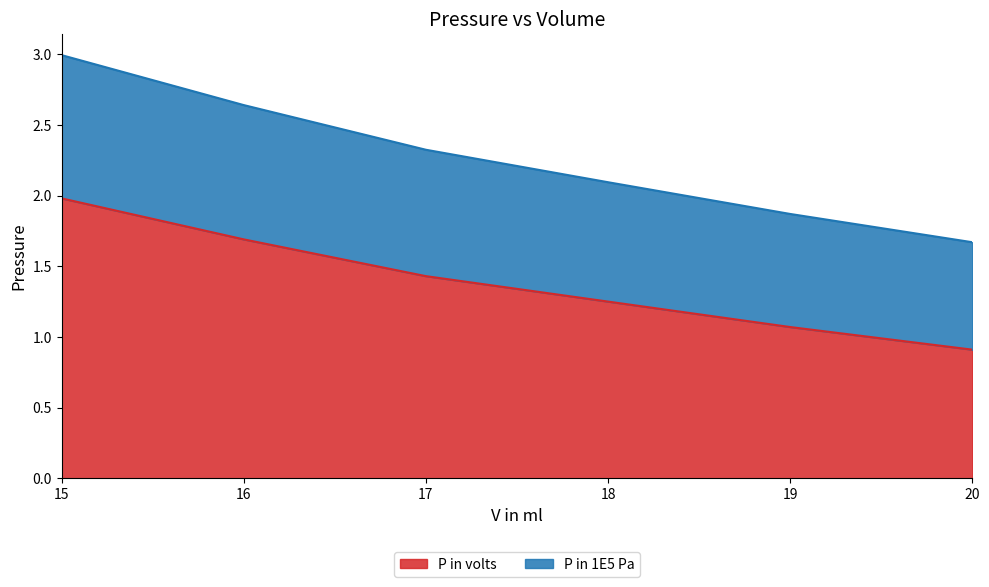

Does the chart have visible grid lines?

No